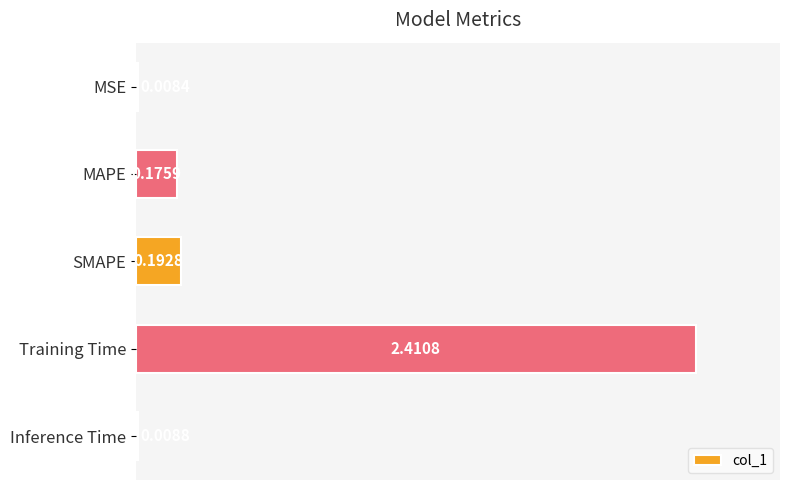

What is the change in value from MAPE to Training Time?

+2.2